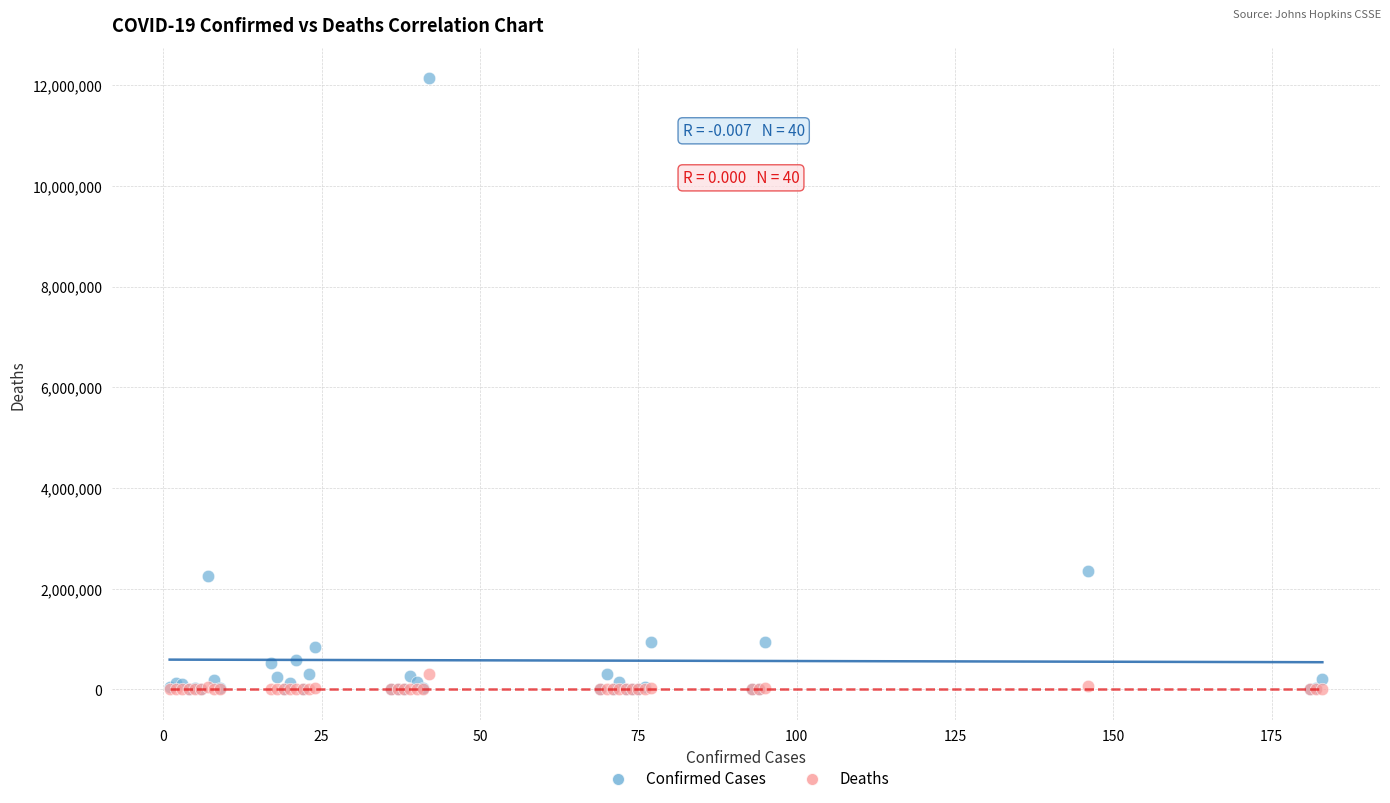

What are all the series names shown in the legend?

Confirmed Cases, Deaths